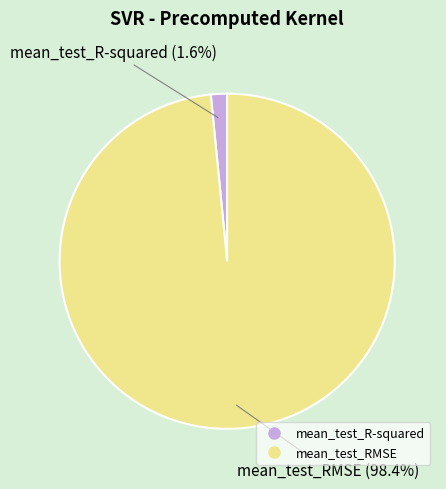

What is the majority slice?

mean_test_RMSE